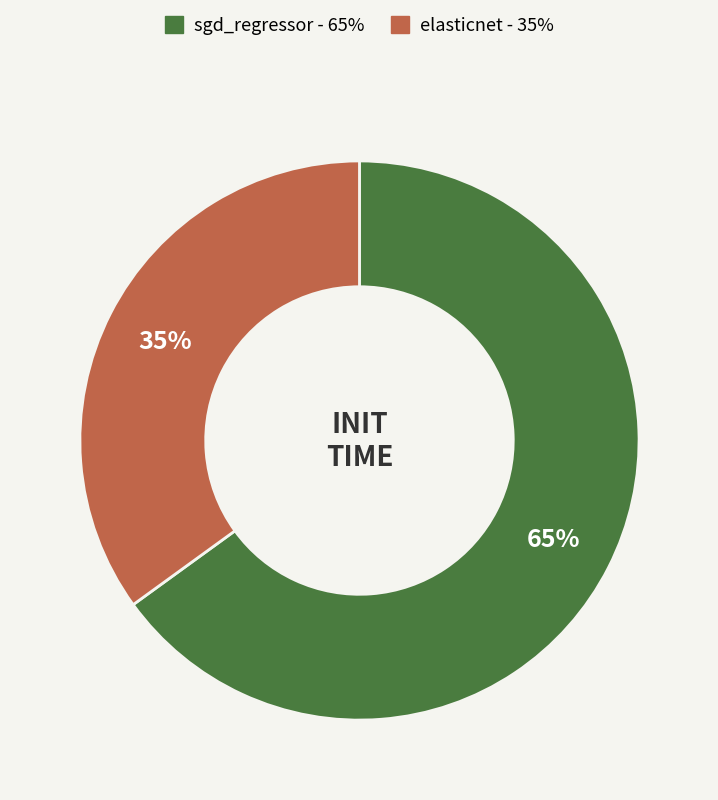

To the nearest percent, what is the average slice percentage?

50%